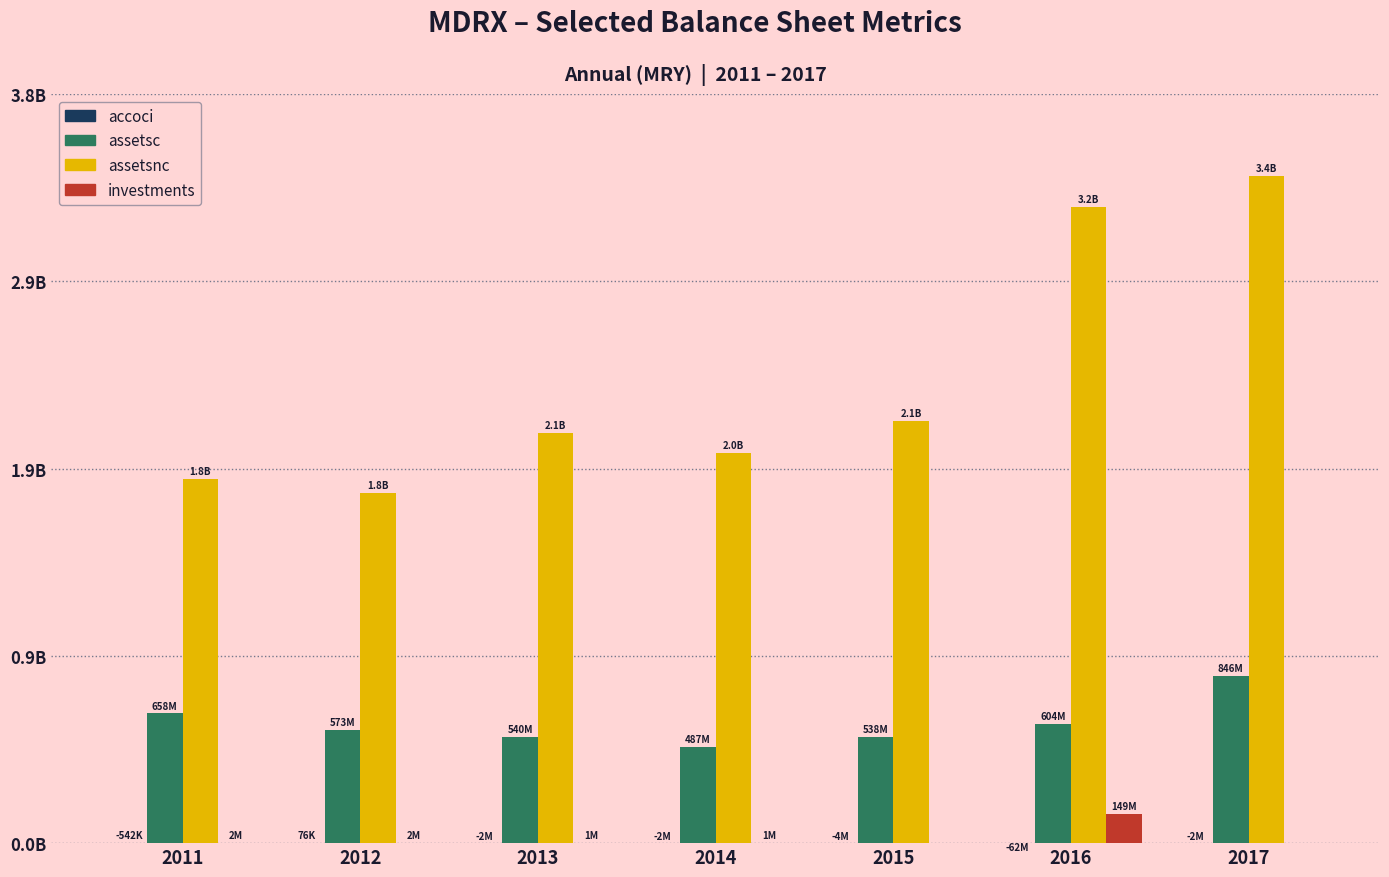

What is the minimum value shown in the chart?

-61829000